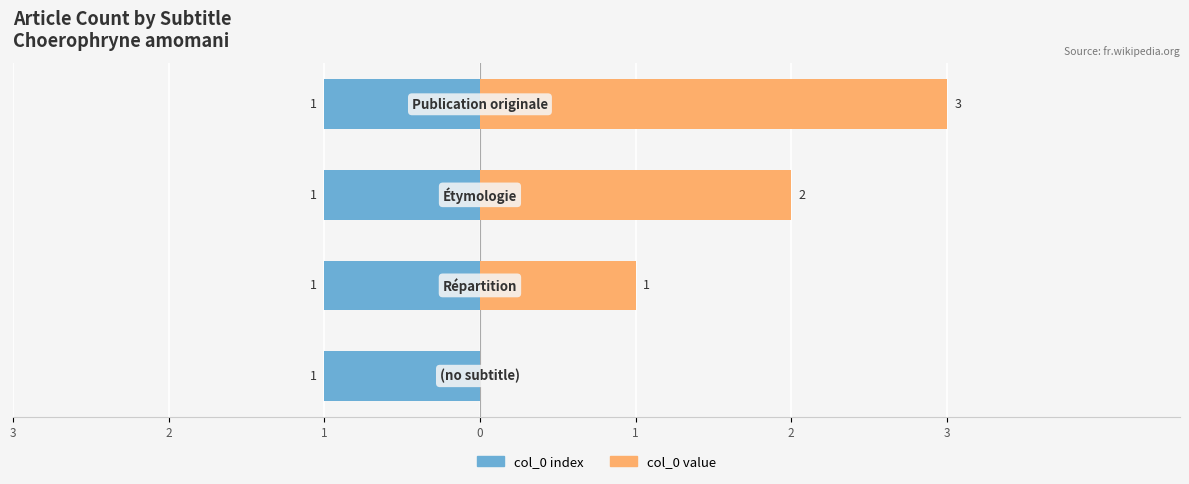

The col_0 value series shows 1.2 at 1. True or false?

False